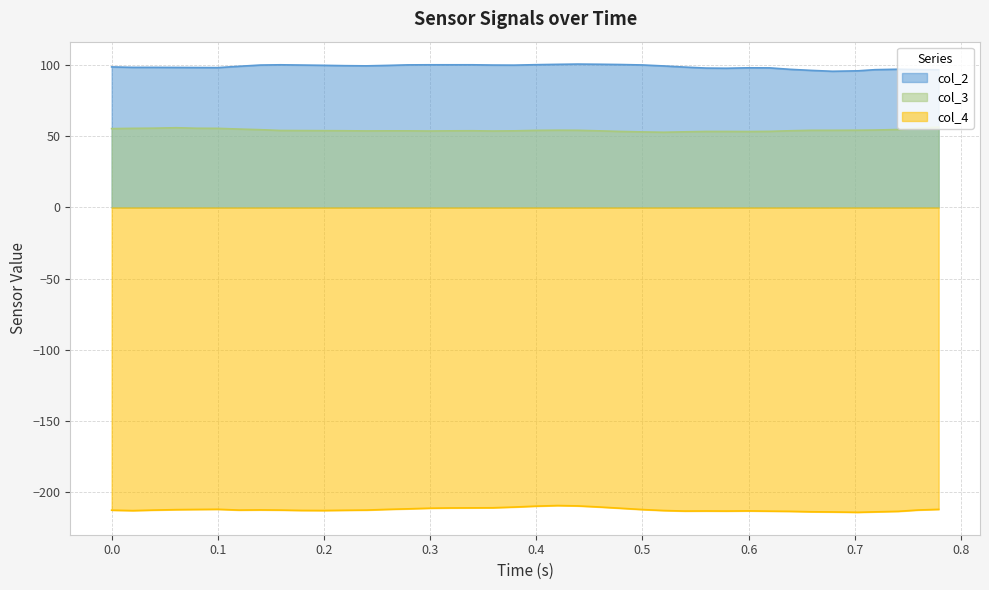

True or false: col_2 and col_3 cross at least once.

False